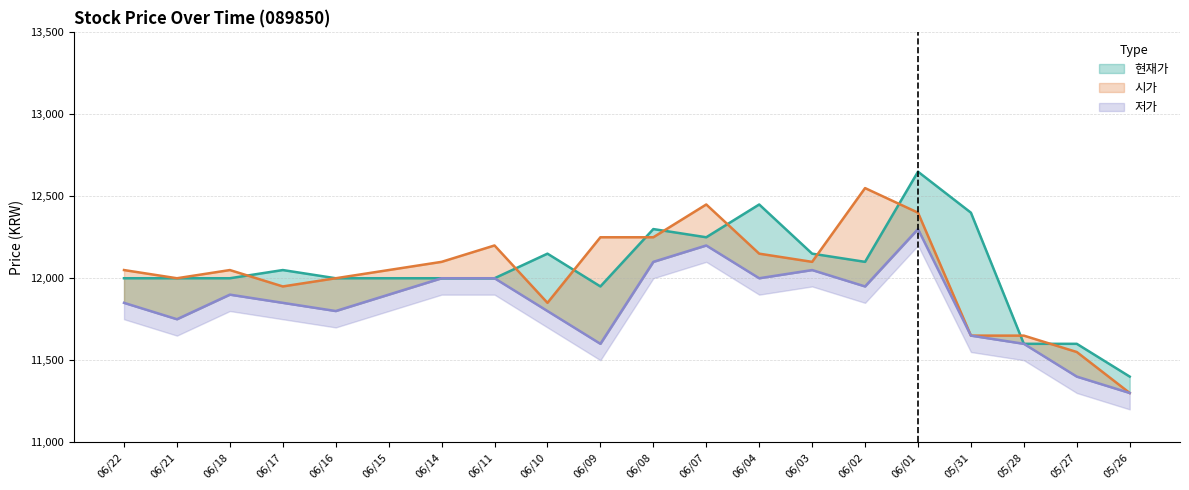

At which category does the chart reach its minimum across all series?

05/26